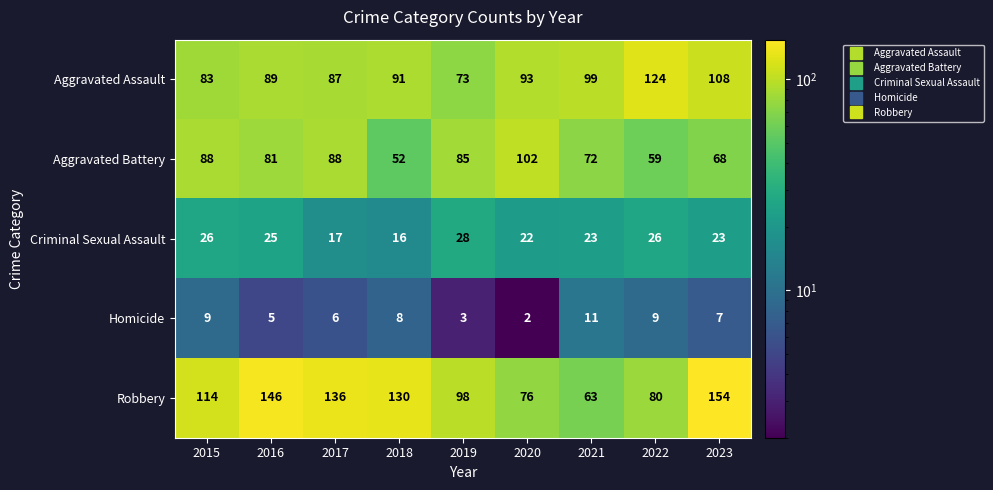

What is the difference between the maximum and minimum values in the Homicide series?

9